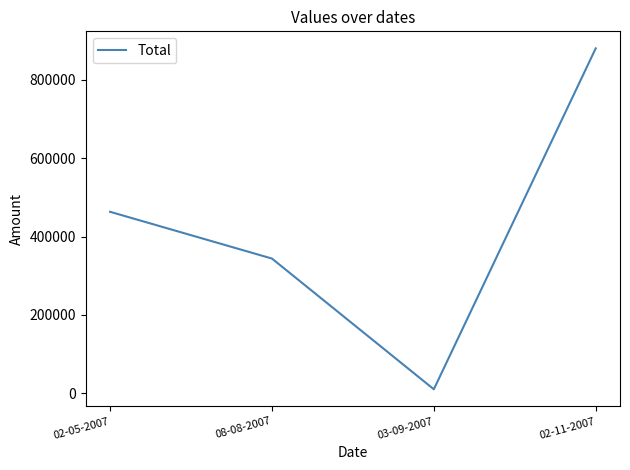

At which category does the data reach its first local valley?

03-09-2007